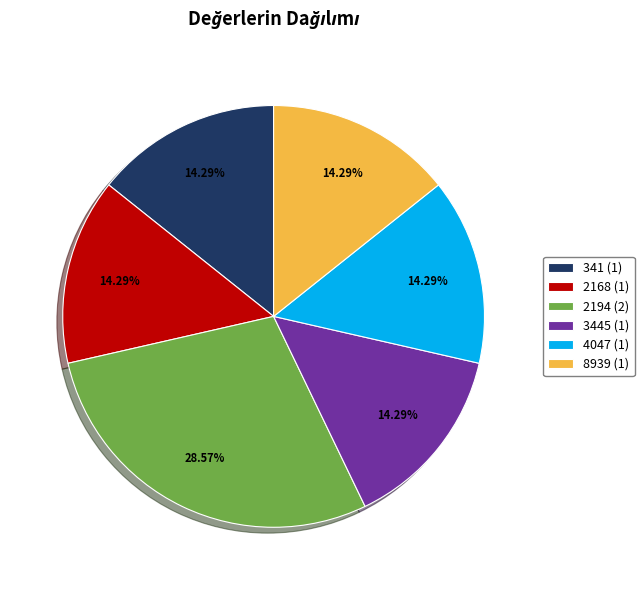

Does any single category account for the majority?

No